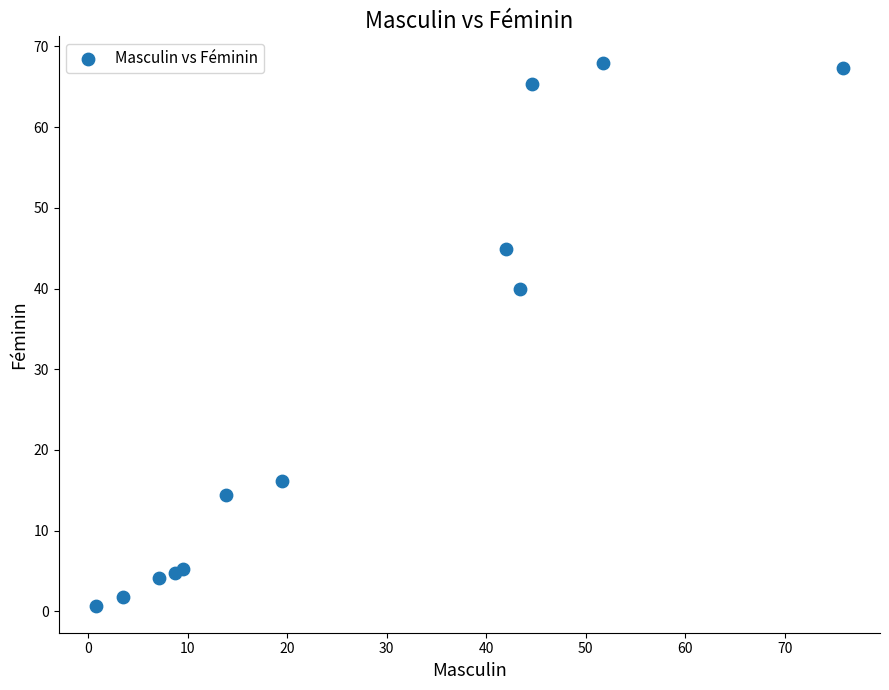

What Y value in the scatter plot is closest to 34?

40.0